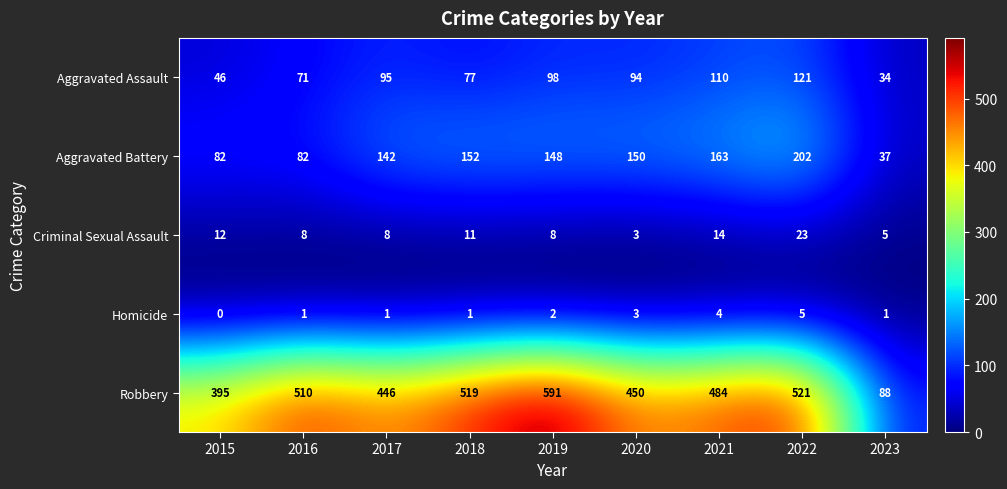

At which category is the sum across all series the highest?

2022